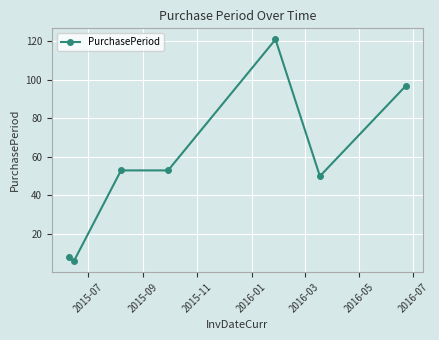

What is the average value?

55